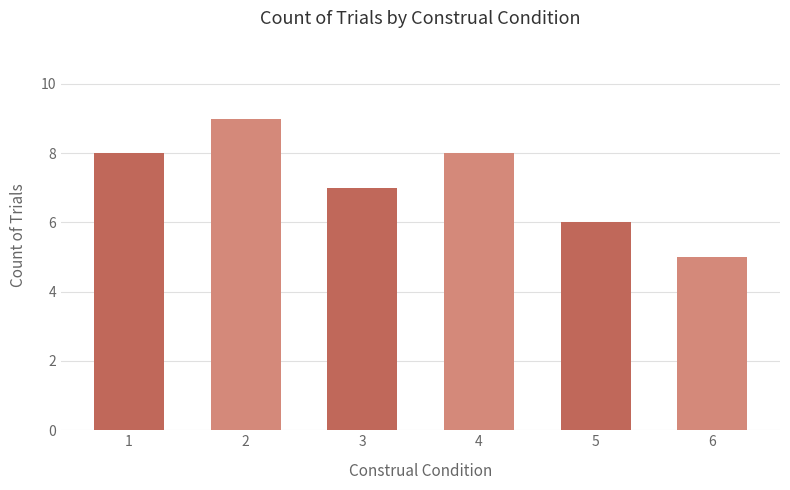

How many bars are there in total?

6